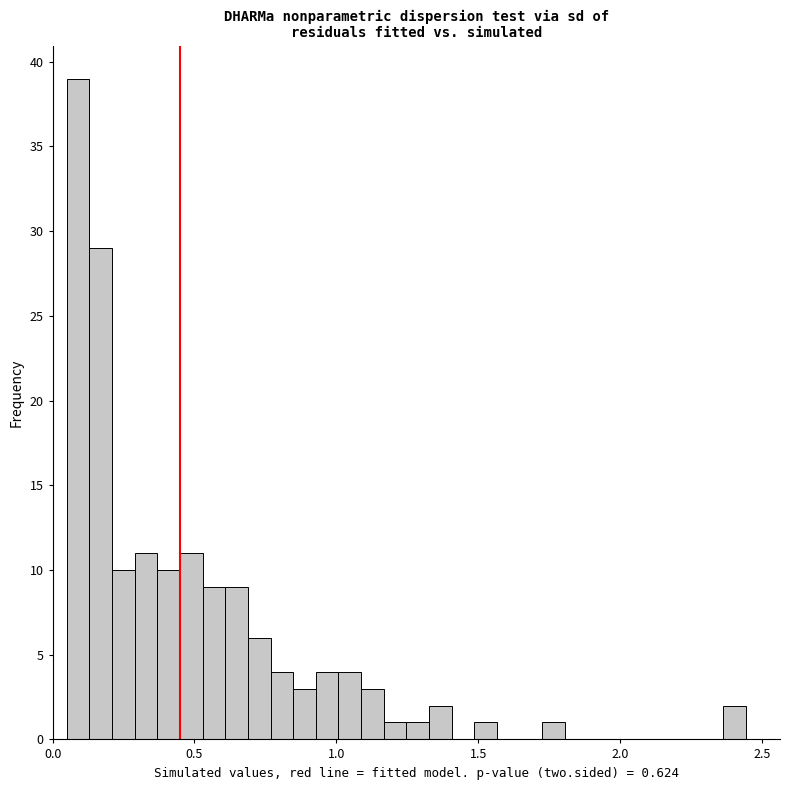

Read against the x-axis, roughly where is the centre of the tallest bar?

0.10